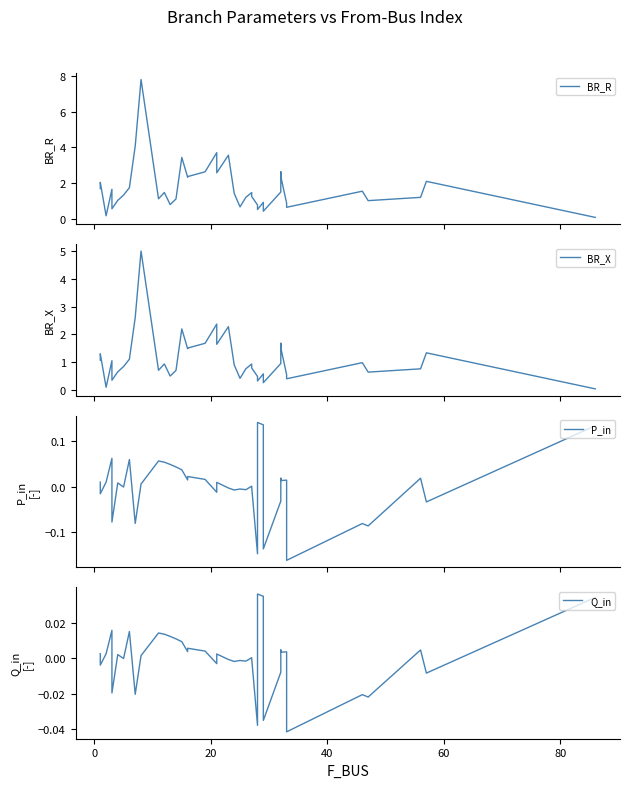

The value of P_in at 0 is -0.0. True or false?

False